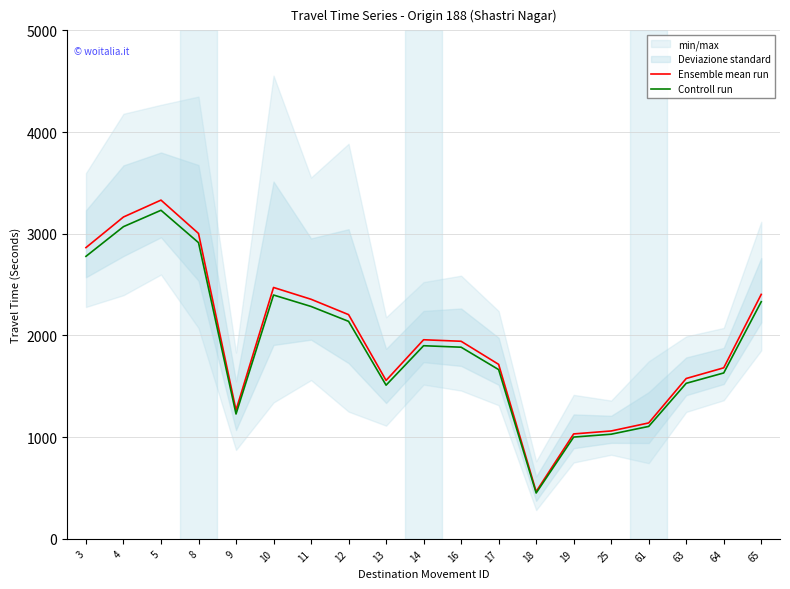

What is the difference between the second highest and second lowest values in the Ensemble mean run series?

2133.0